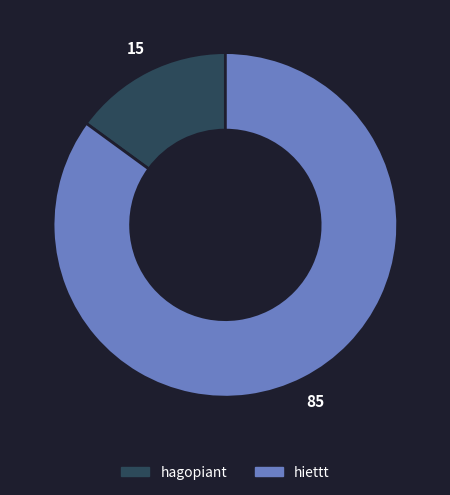

Which slice represents more than half of the pie?

hiettt